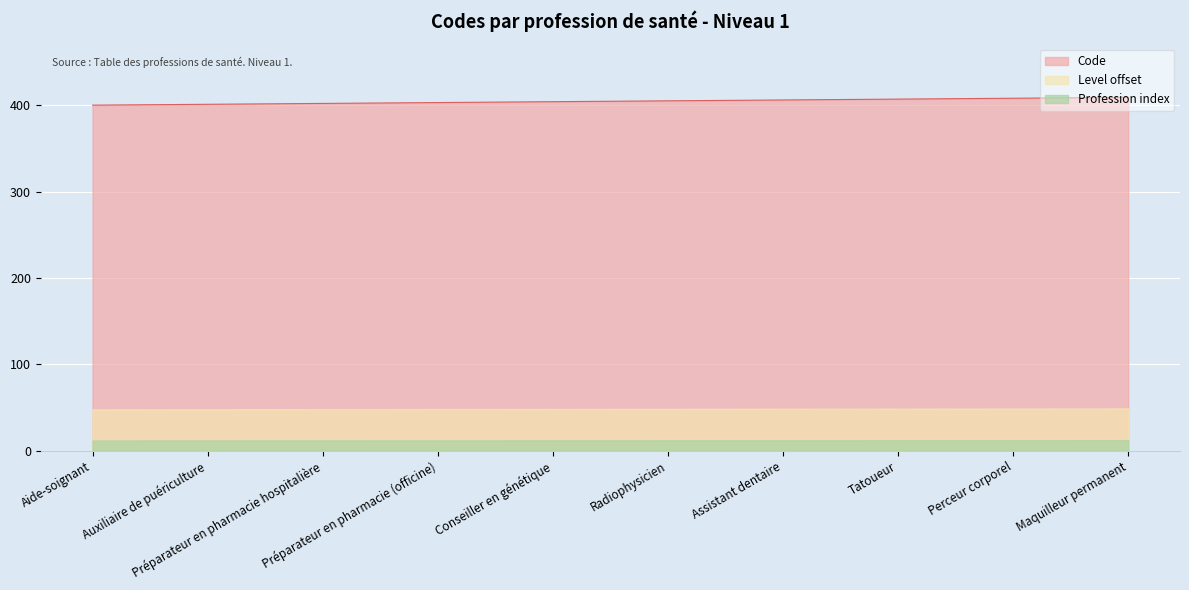

Reading left to right, list all the values displayed in this chart.

400	401	402	403	404	405	406	407	408	409